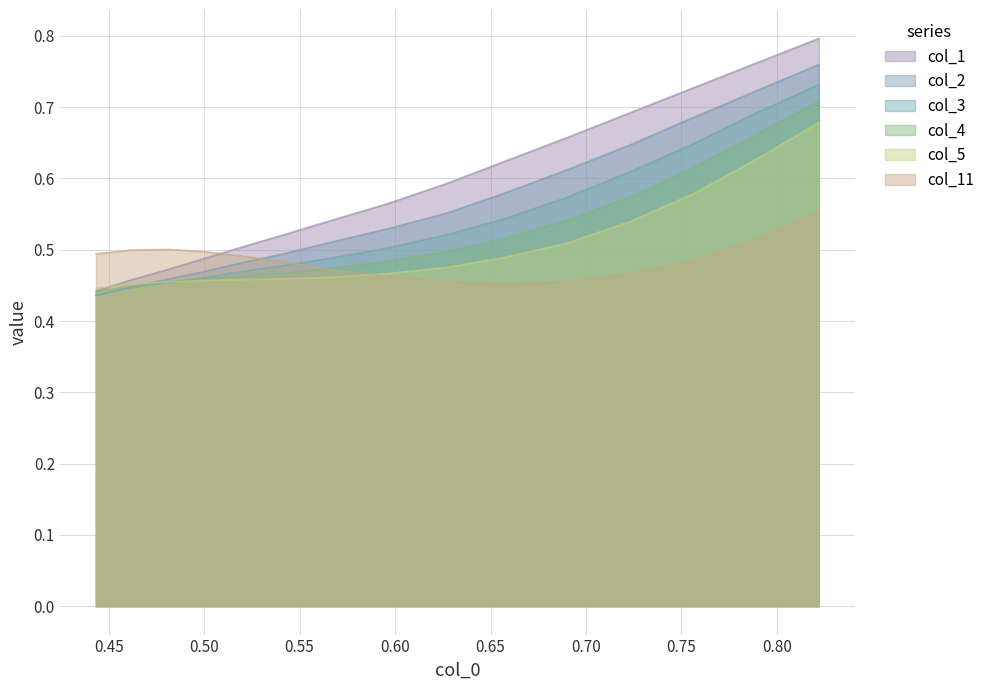

What is the label of the 13th point from the right?

0.50